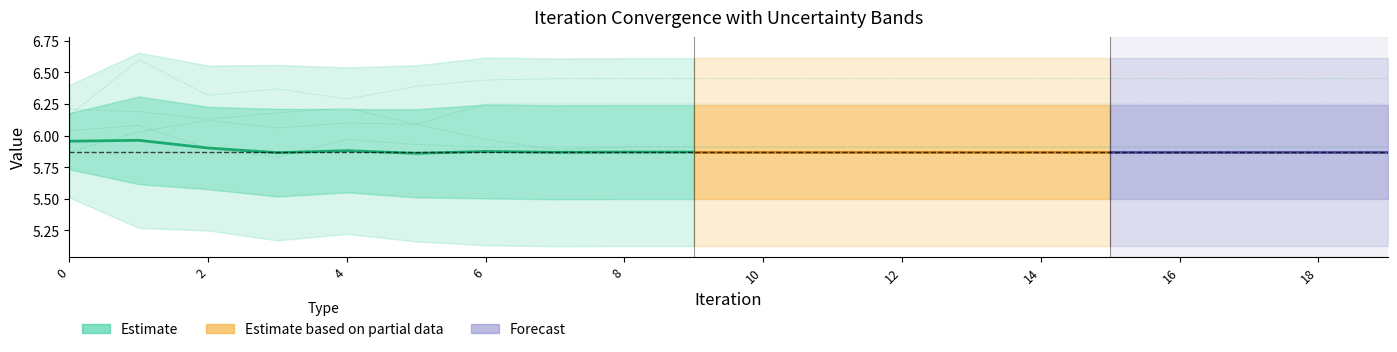

What is the difference between the maximum and minimum values in the Run-6 series?

0.4